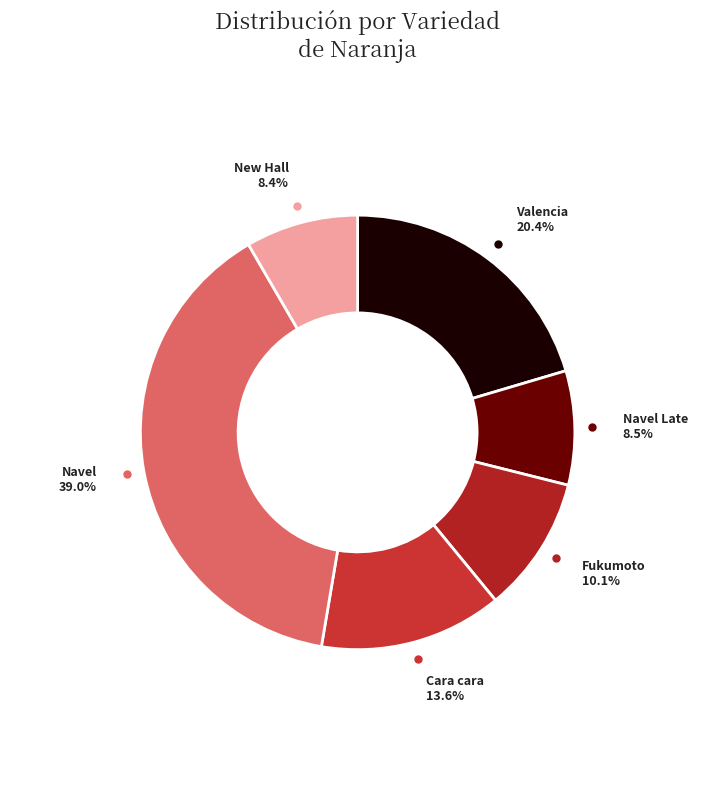

Which slice is the largest?

Navel